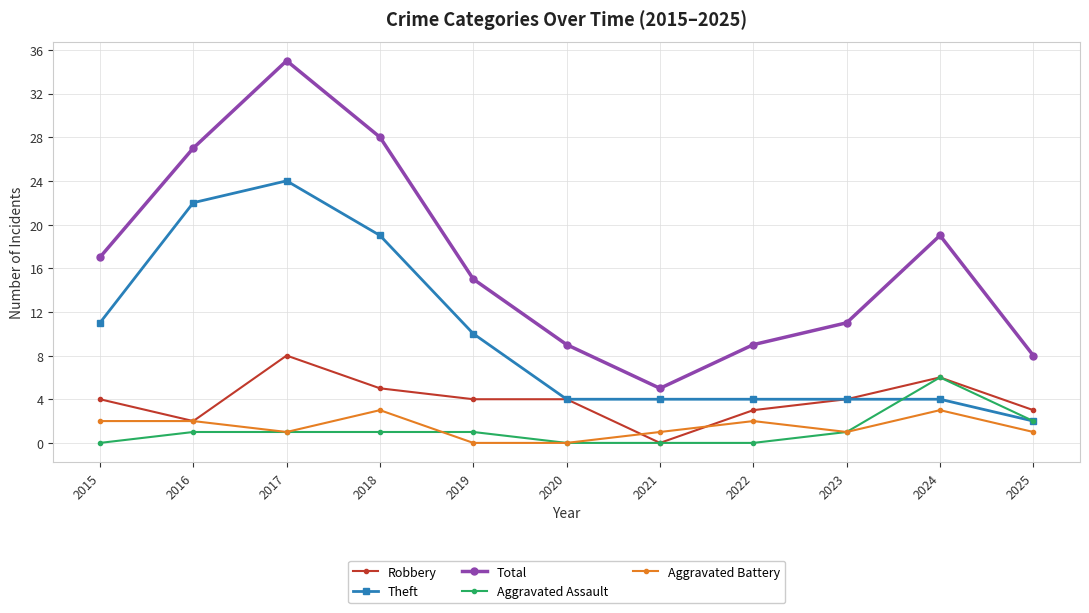

What is the average value of the Total series?

17